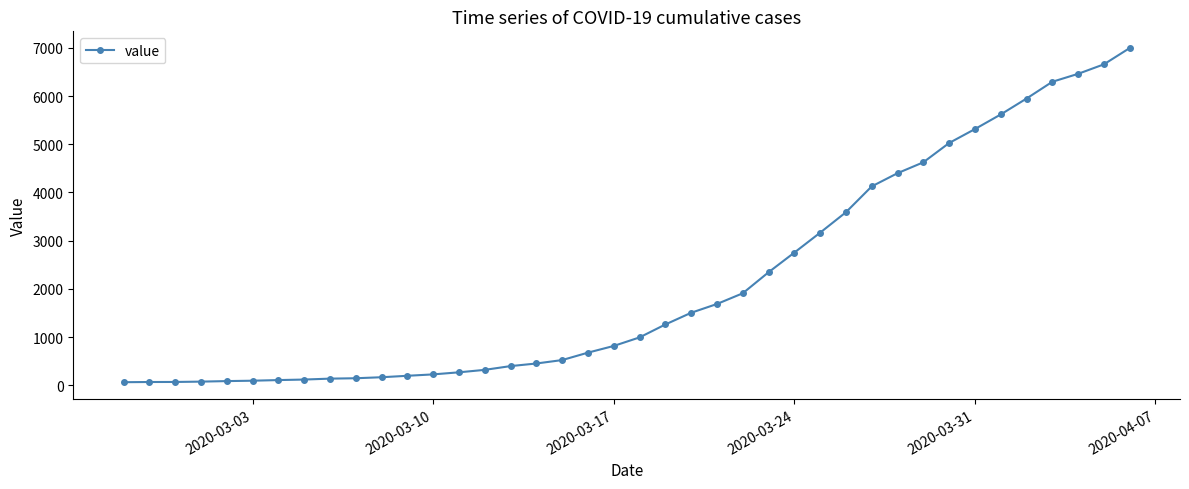

What is the average value?

2142